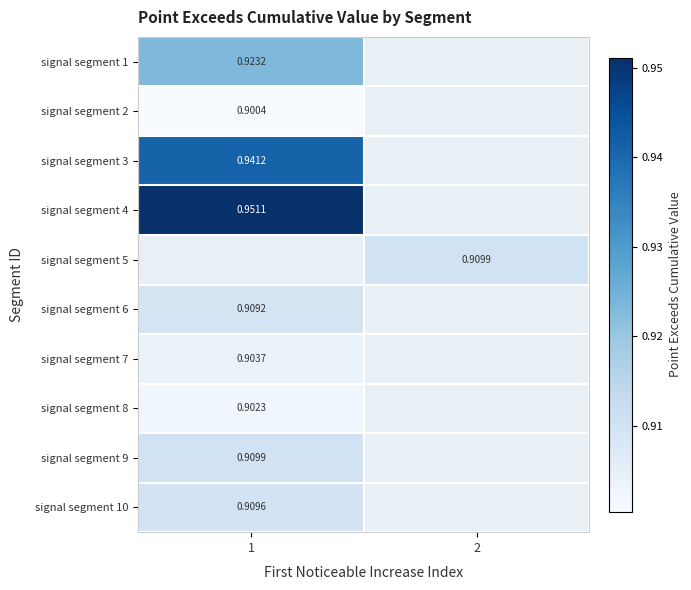

Which category has the lowest value across all series?

1